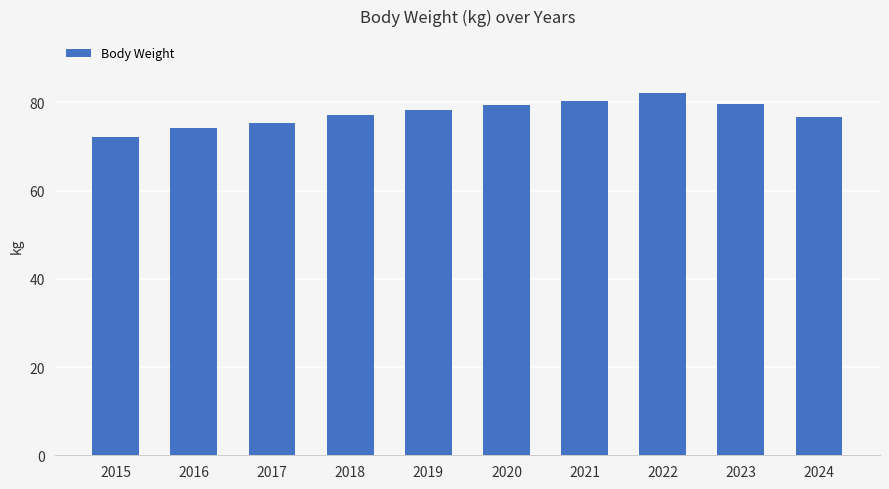

How many data points are less than 78?

5